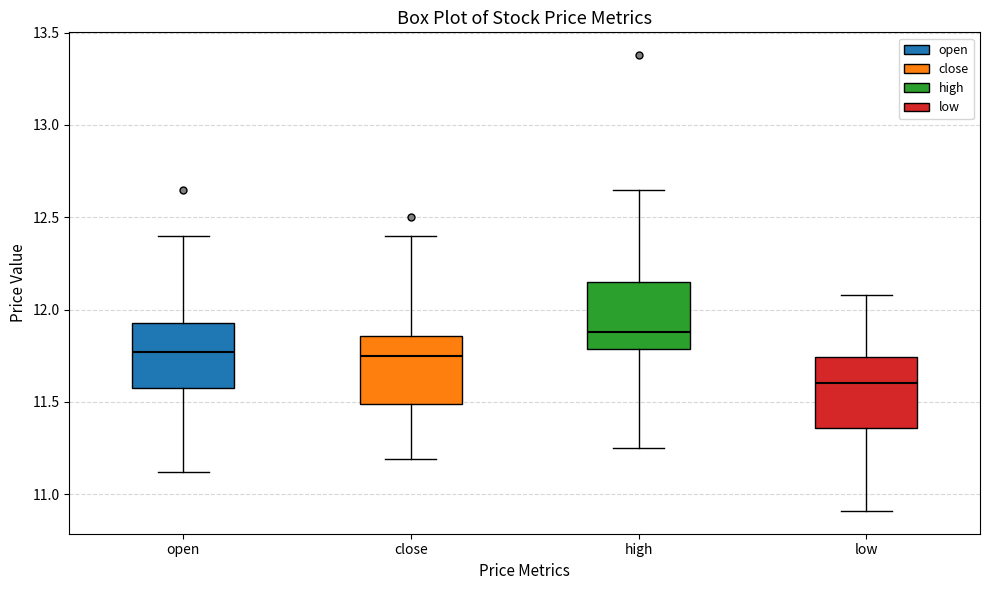

Where does the median line of the box for open sit on the y-axis? The values are not printed on the chart, so give them approximately, as read against the axis.

11.75